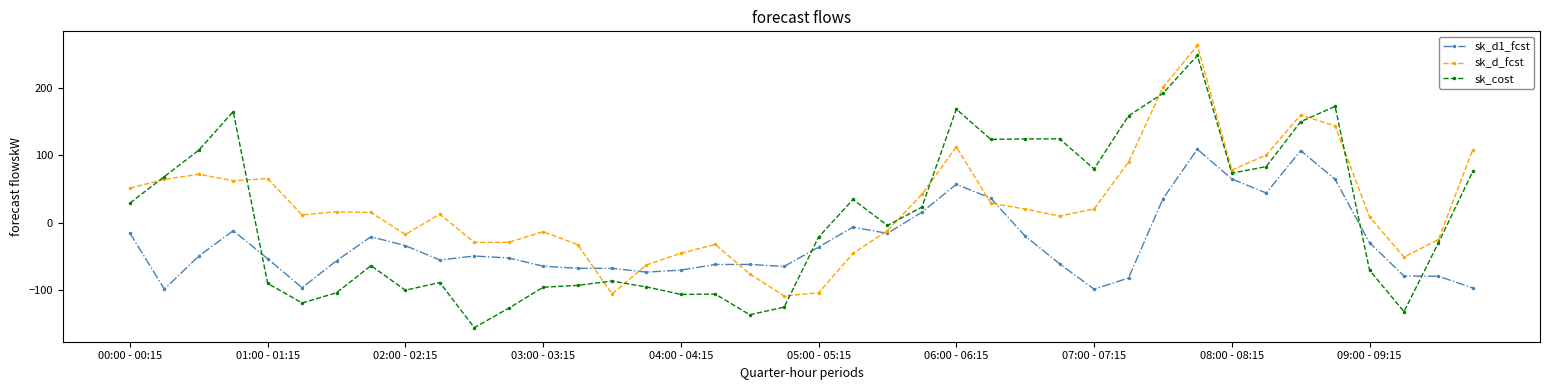

Which series has the largest range (max minus min)?

sk_cost